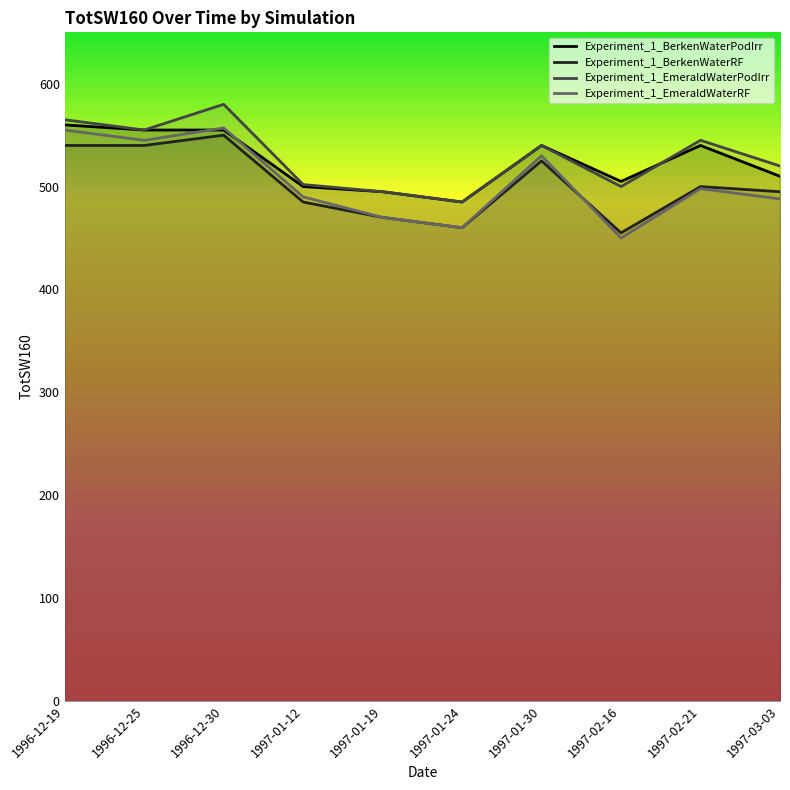

The Experiment_1_EmeraldWaterRF series shows 795 at 1997-01-12. True or false?

False